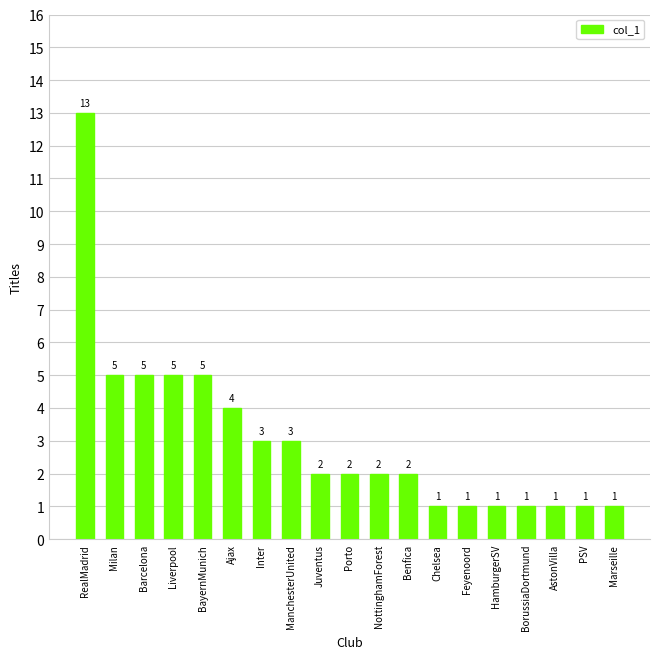

What is the average value?

3